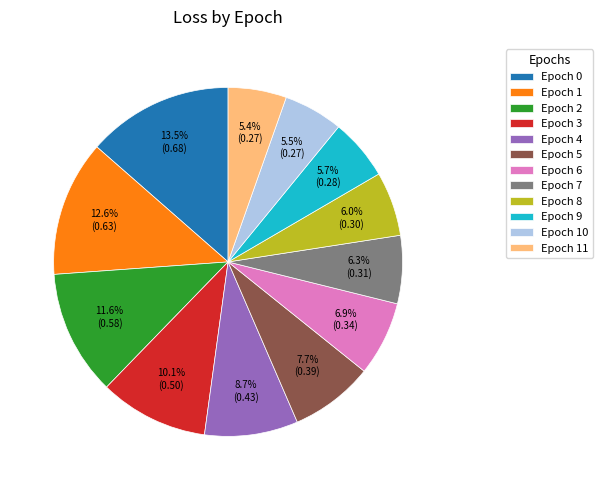

What is the largest slice in the pie chart?

Epoch 0